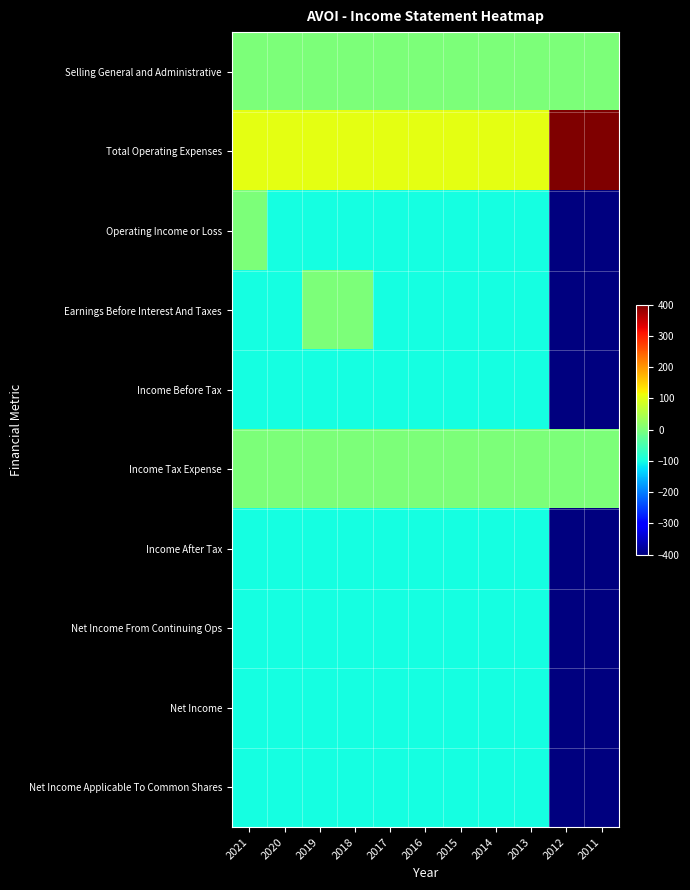

Reading left to right, transcribe all the data shown in this chart.

Selling General and Administrative: 2021=0	2020=0	2019=0	2018=0	2017=0	2016=0	2015=0	2014=0	2013=0	2012=0	2011=0
Total Operating Expenses: 2021=100	2020=100	2019=100	2018=100	2017=100	2016=100	2015=100	2014=100	2013=100	2012=400	2011=400
Operating Income or Loss: 2021=0	2020=-100	2019=-100	2018=-100	2017=-100	2016=-100	2015=-100	2014=-100	2013=-100	2012=-400	2011=-400
Earnings Before Interest And Taxes: 2021=-100	2020=-100	2019=0	2018=0	2017=-100	2016=-100	2015=-100	2014=-100	2013=-100	2012=-400	2011=-400
Income Before Tax: 2021=-100	2020=-100	2019=-100	2018=-100	2017=-100	2016=-100	2015=-100	2014=-100	2013=-100	2012=-400	2011=-400
Income Tax Expense: 2021=0	2020=0	2019=0	2018=0	2017=0	2016=0	2015=0	2014=0	2013=0	2012=0	2011=0
Income After Tax: 2021=-100	2020=-100	2019=-100	2018=-100	2017=-100	2016=-100	2015=-100	2014=-100	2013=-100	2012=-400	2011=-400
Net Income From Continuing Ops: 2021=-100	2020=-100	2019=-100	2018=-100	2017=-100	2016=-100	2015=-100	2014=-100	2013=-100	2012=-400	2011=-400
Net Income: 2021=-100	2020=-100	2019=-100	2018=-100	2017=-100	2016=-100	2015=-100	2014=-100	2013=-100	2012=-400	2011=-400
Net Income Applicable To Common Shares: 2021=-100	2020=-100	2019=-100	2018=-100	2017=-100	2016=-100	2015=-100	2014=-100	2013=-100	2012=-400	2011=-400